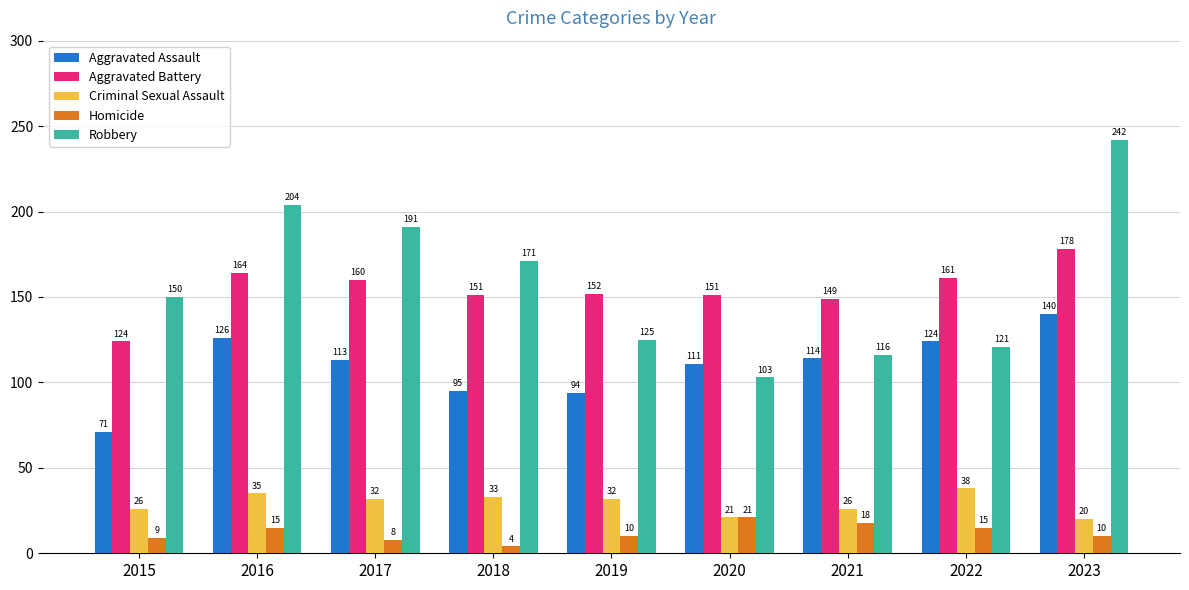

What is the total value across all series at 2017?

504